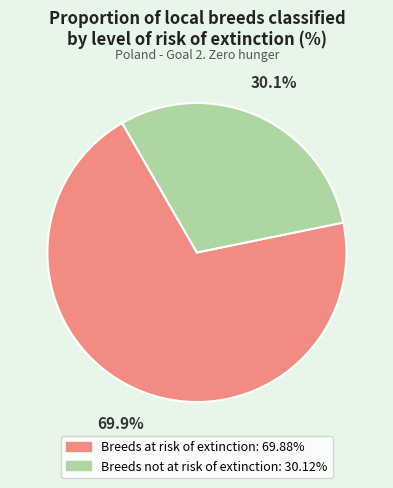

To the nearest percent, what is the average slice percentage?

50%